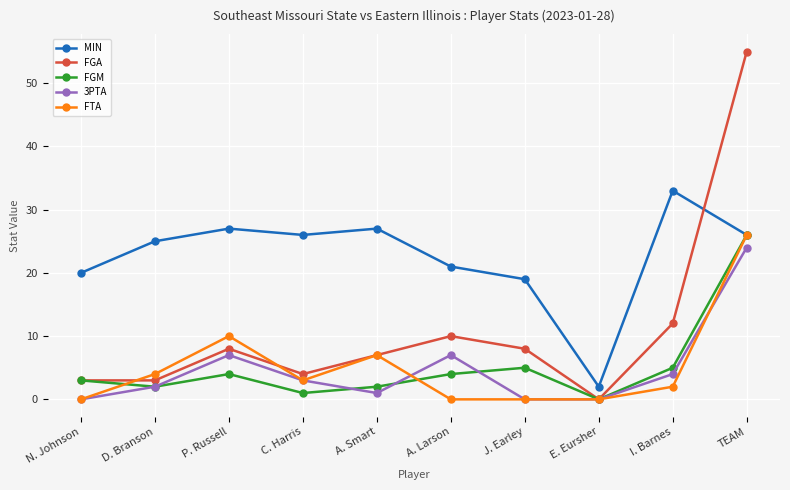

What is the sum of the FGM values at C. Harris and P. Russell?

5